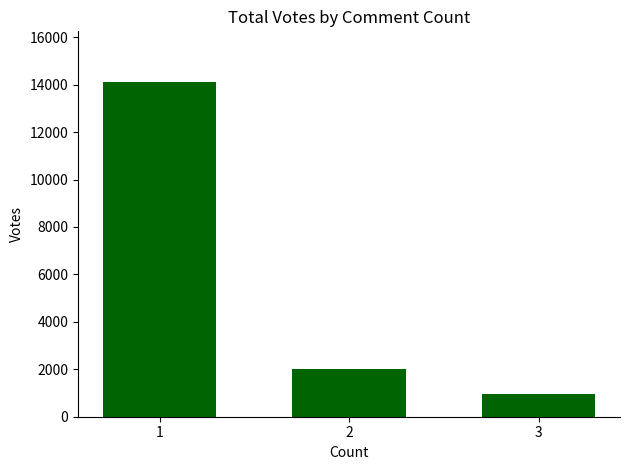

Which category has the lowest value across all series?

3